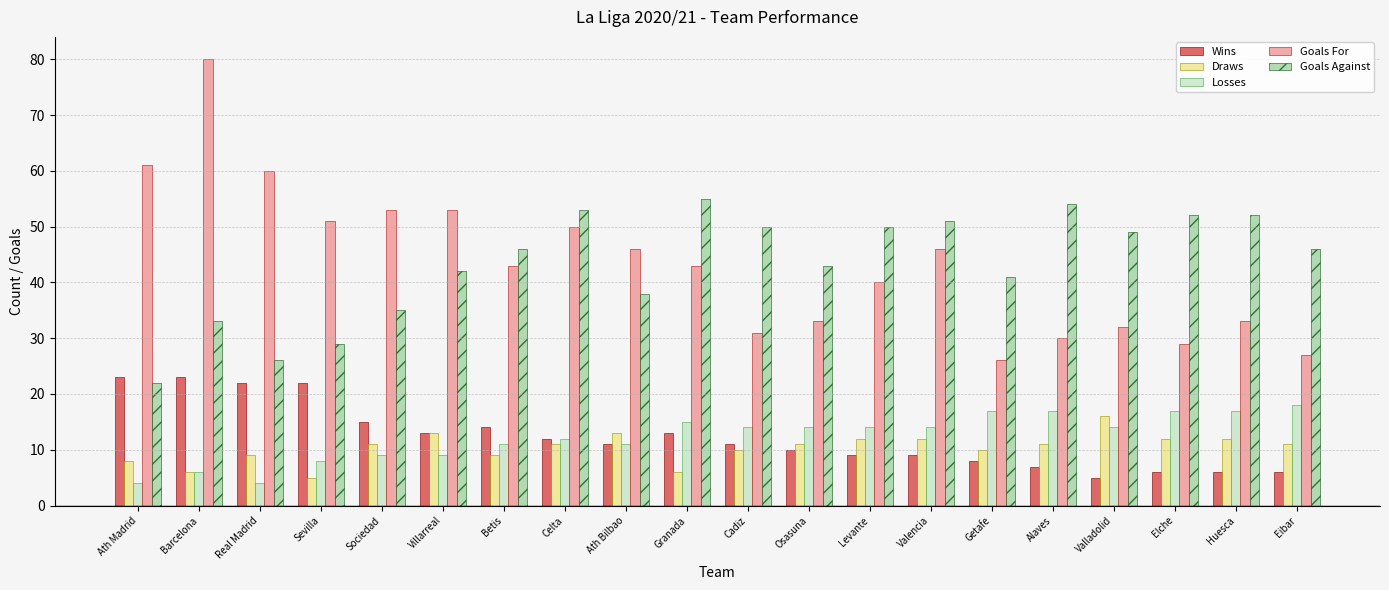

What is the average value of the Wins series?

12